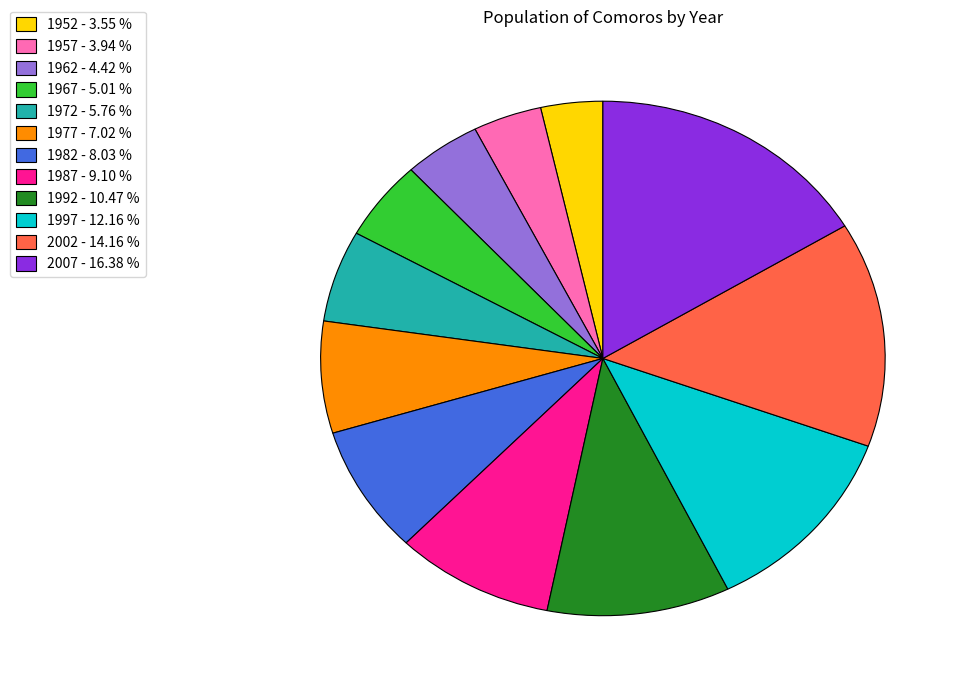

Which has a higher value, 1952 - 3.55 % or 1962 - 4.42 %?

1962 - 4.42 %